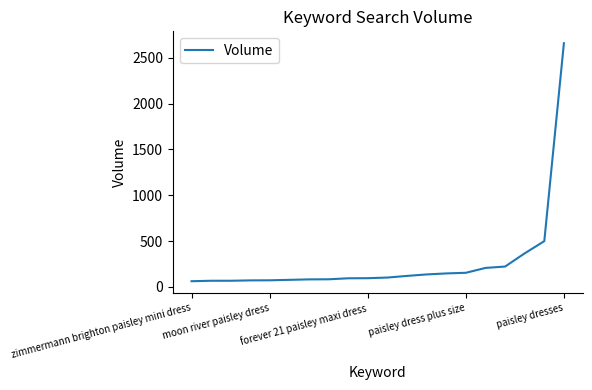

Does the chart display data point markers on the line(s)?

No